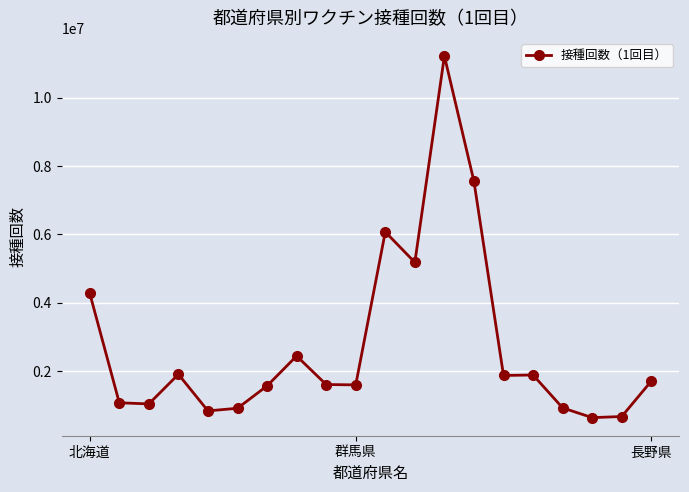

What is the value of the 5th point from the left?

841517